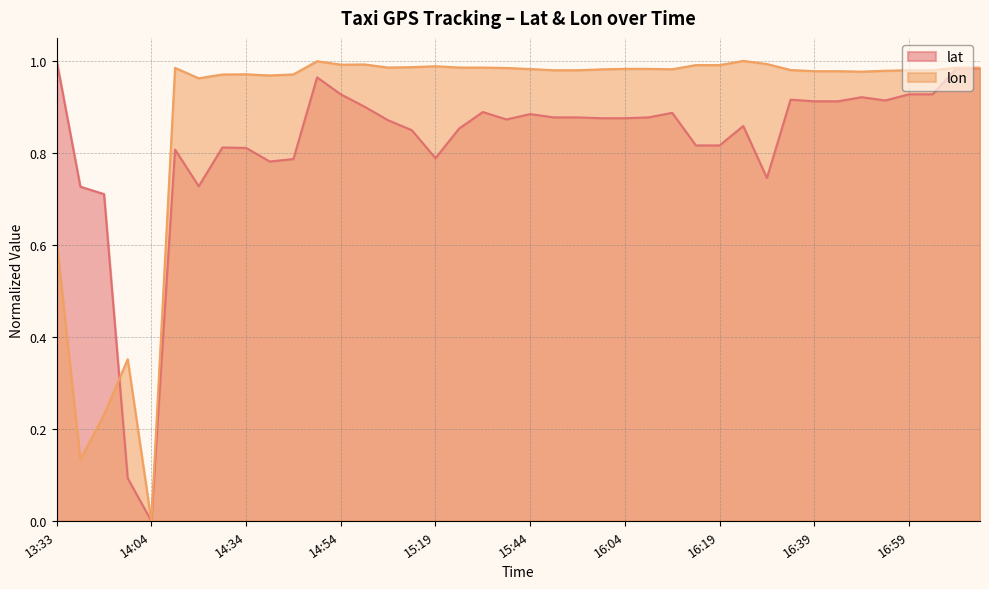

What is the spread (max minus min) of values at 15:49?

0.1